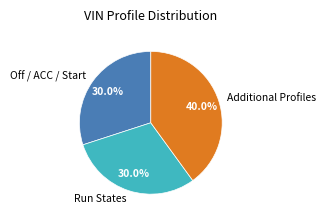

To the nearest percent, what is the difference between the largest and smallest slice percentages?

10%